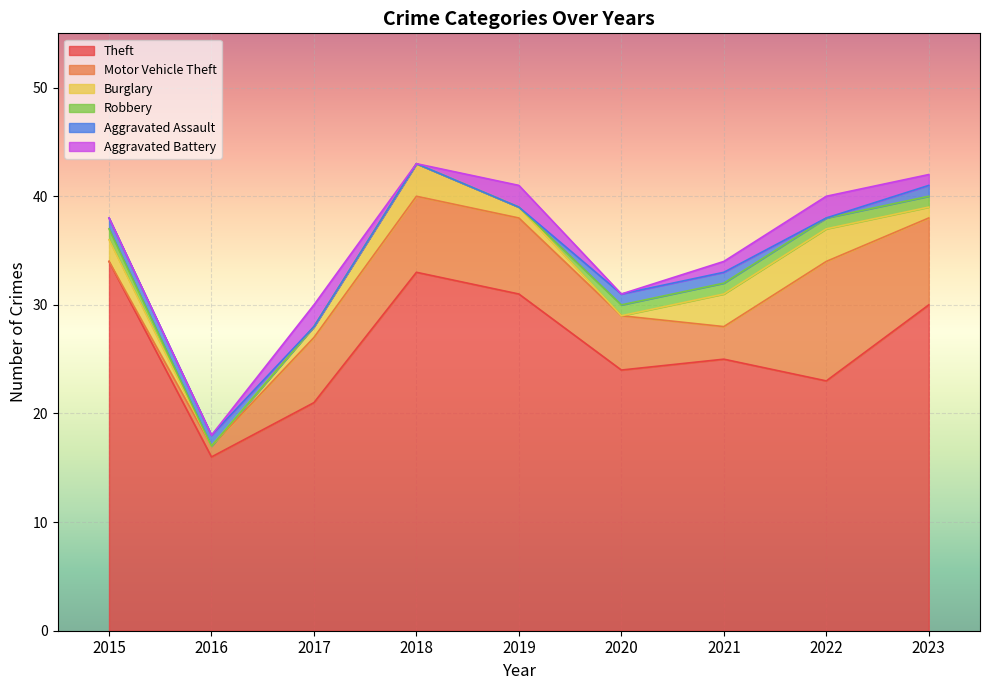

True or false: Robbery has more than 0 points higher than both neighbors.

False